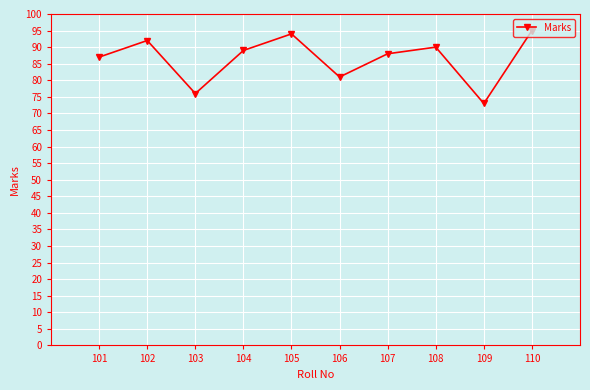

How many points are higher than both their immediate neighbors (excluding endpoints)?

3